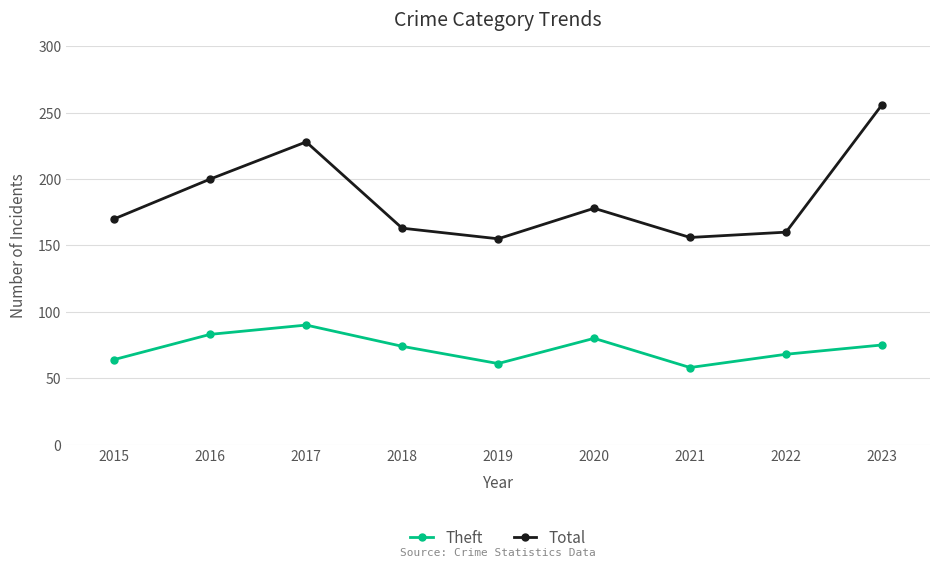

The Theft series shows 52 at 2018. True or false?

False